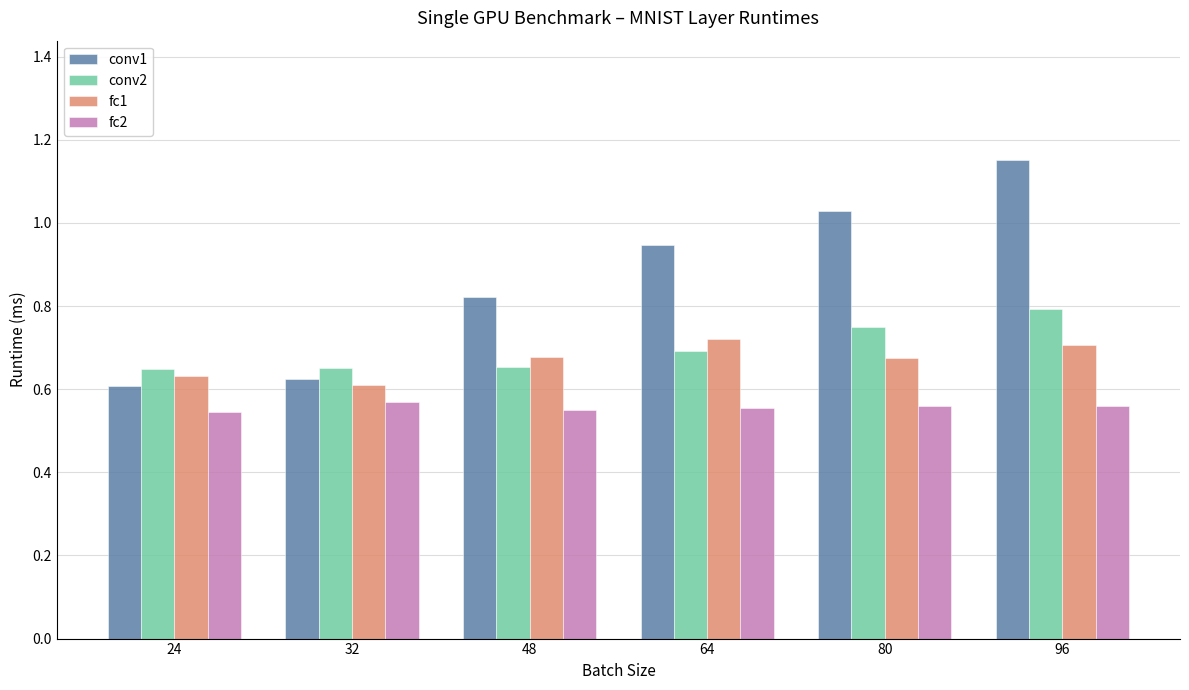

Is it true that fc2 equals 0.2 at 96?

False